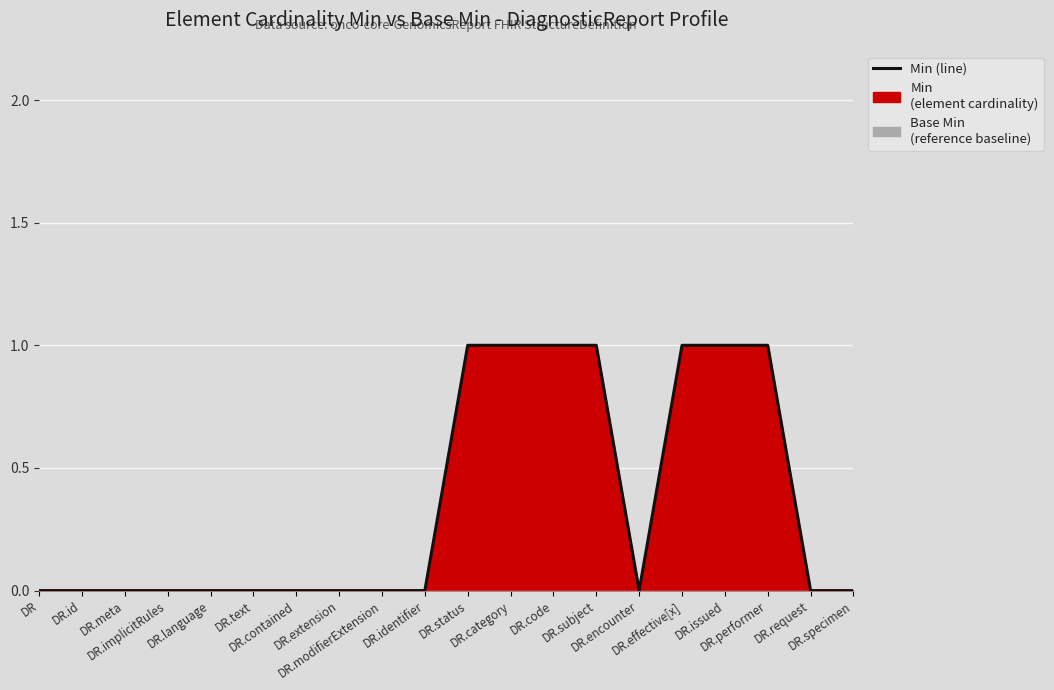

Rank the categories by value from highest to lowest.

DR.status, DR.category, DR.code, DR.subject, DR.effective[x], DR.issued, DR.performer, DR, DR.id, DR.meta, DR.implicitRules, DR.language, DR.text, DR.contained, DR.extension, DR.modifierExtension, DR.identifier, DR.encounter, DR.request, DR.specimen